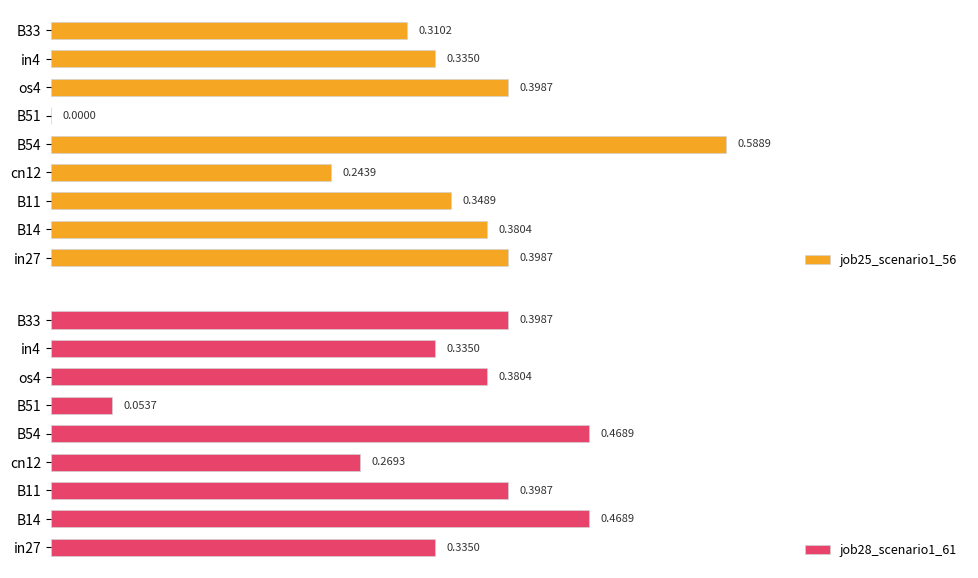

How many values in job25_scenario1_56 are above zero?

8